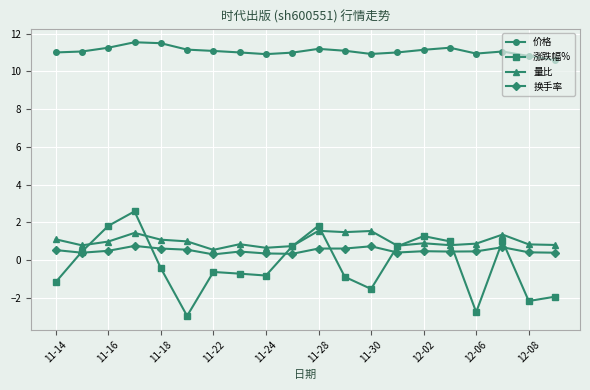

True or false: 价格 and 换手率 intersect in this chart.

False